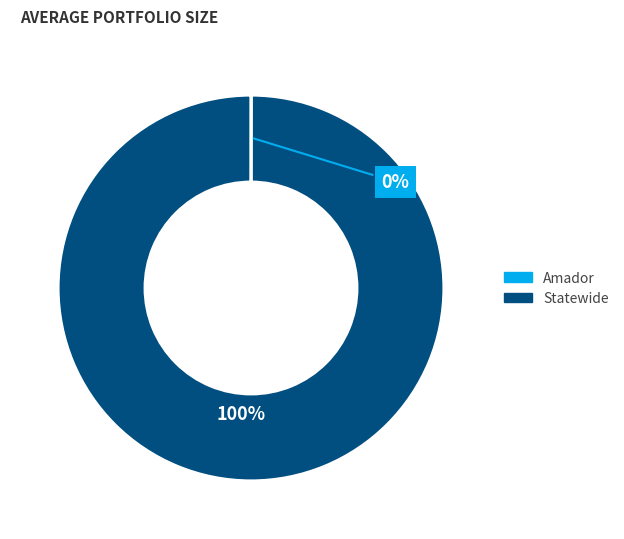

To the nearest percent, what percentage of the pie is Statewide?

100%